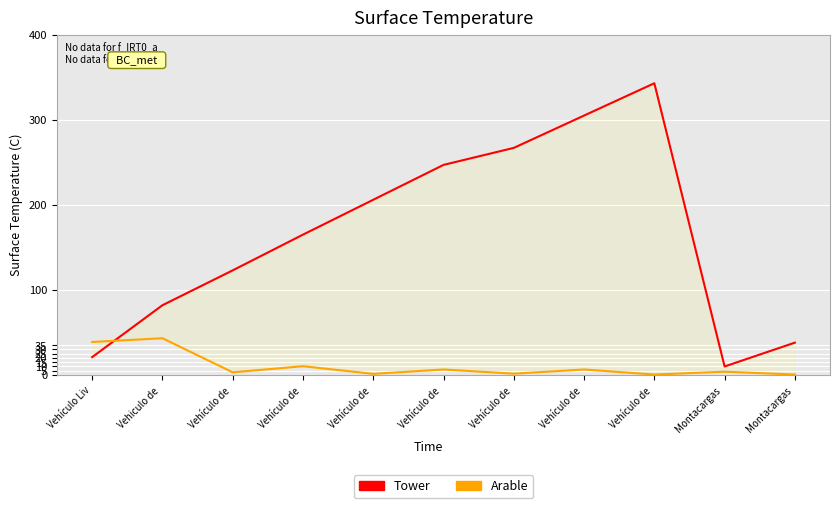

Which series has the largest range (max minus min)?

Tower